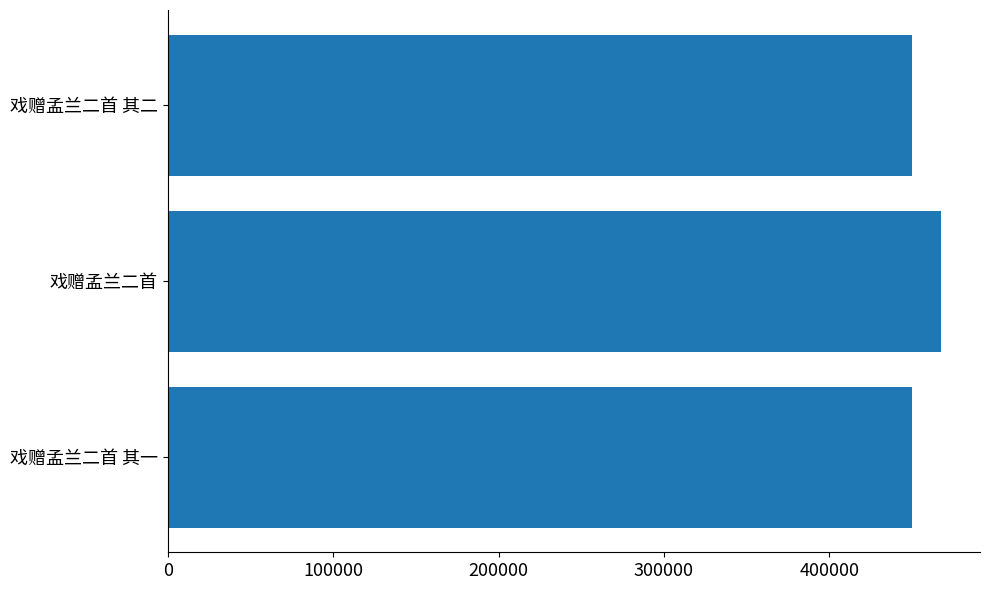

Between 戏赠孟兰二首 and 戏赠孟兰二首 其二, which is larger?

戏赠孟兰二首